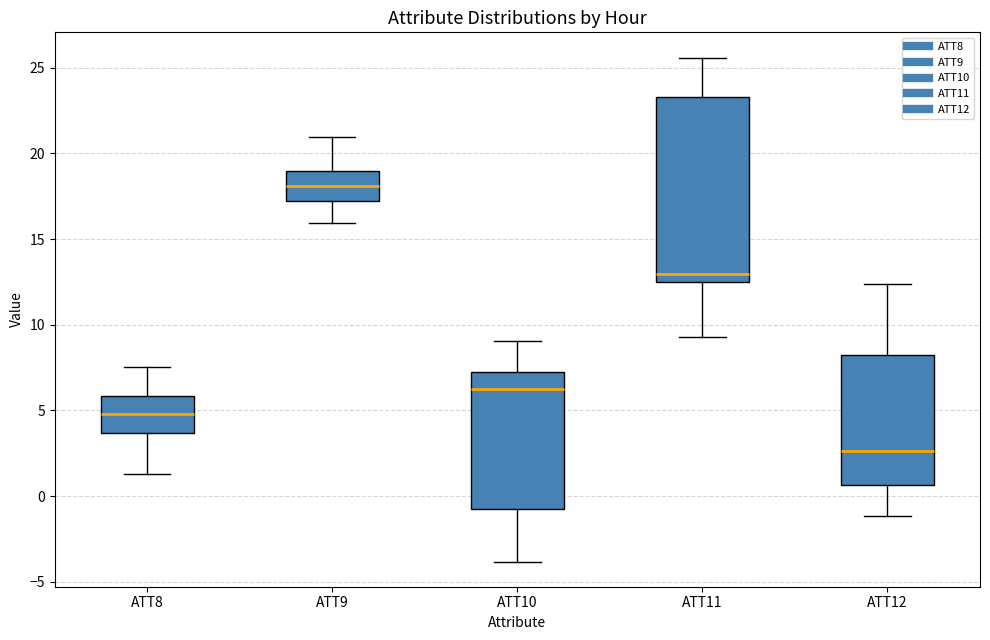

Reading left to right, transcribe this box plot: for each box, give where its median line is, the range the box spans, and where its two whiskers end, as read against the y-axis. The values are not printed on the chart, so give them approximately, as read against the axis.

ATT8: median 5.0, box 3.5 to 6.0, whiskers 1.5 to 7.5
ATT9: median 18.0, box 17.0 to 19.0, whiskers 16.0 to 21.0
ATT10: median 6.0, box -1.0 to 7.5, whiskers -4.0 to 9.0
ATT11: median 13.0, box 12.5 to 23.5, whiskers 9.5 to 25.5
ATT12: median 2.5, box 0.5 to 8.5, whiskers -1.0 to 12.5